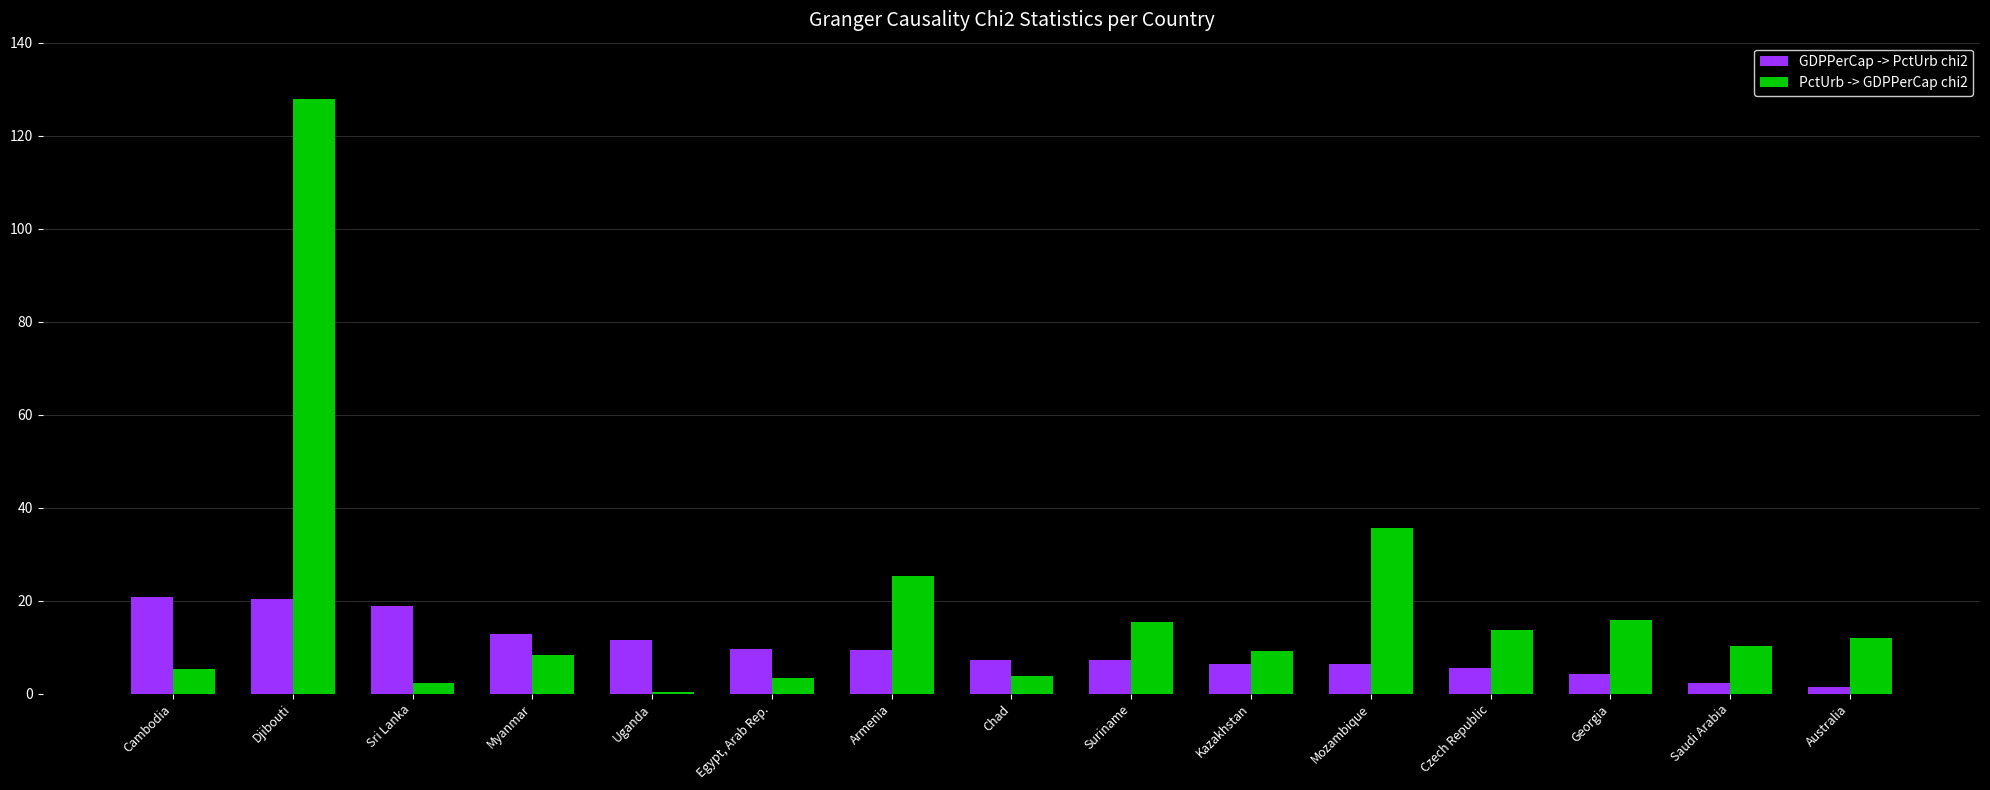

At which category does the chart reach its peak across all series?

Djibouti